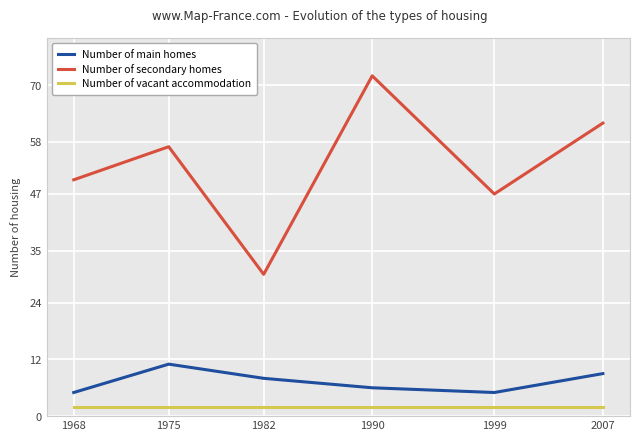

How many lines are shown in the chart?

3